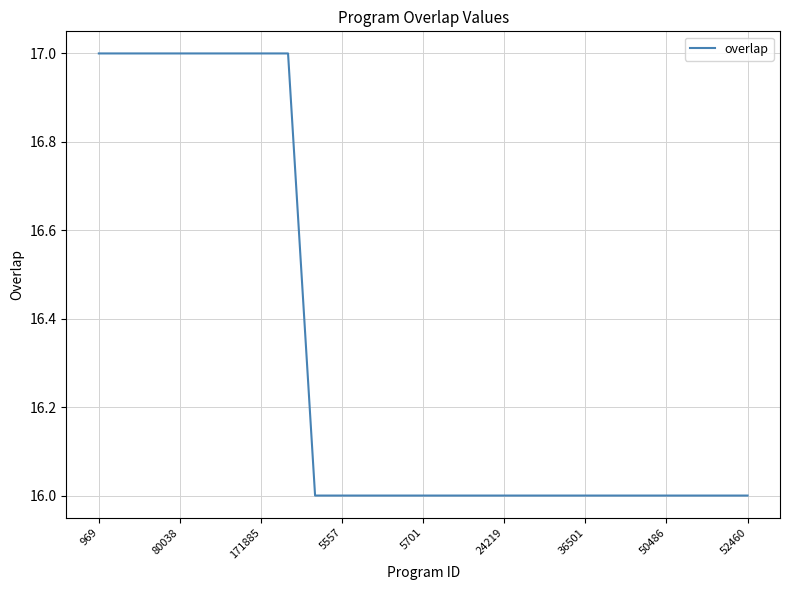

What is the smallest value displayed?

16